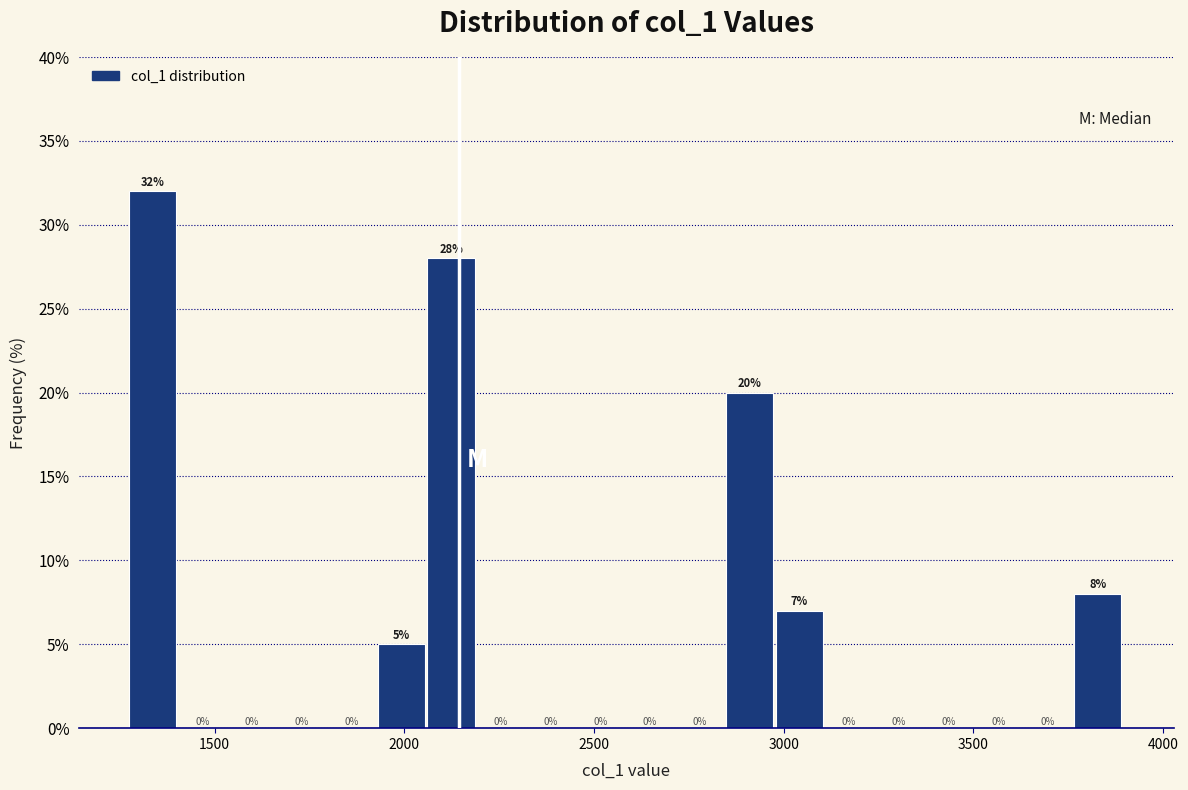

Read against the x-axis, roughly where is the centre of the tallest bar?

1350